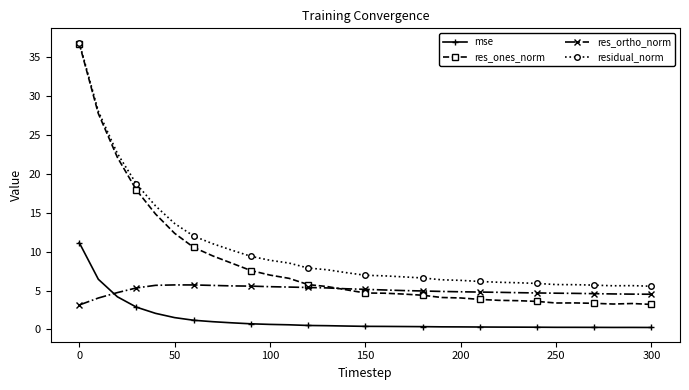

What is the highest value of the residual_norm series?

36.9